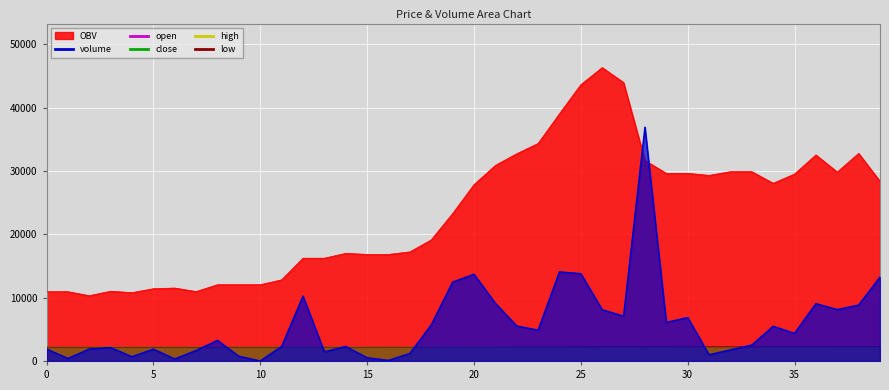

True or false: volume has a value of 1888.2 at 0.

True